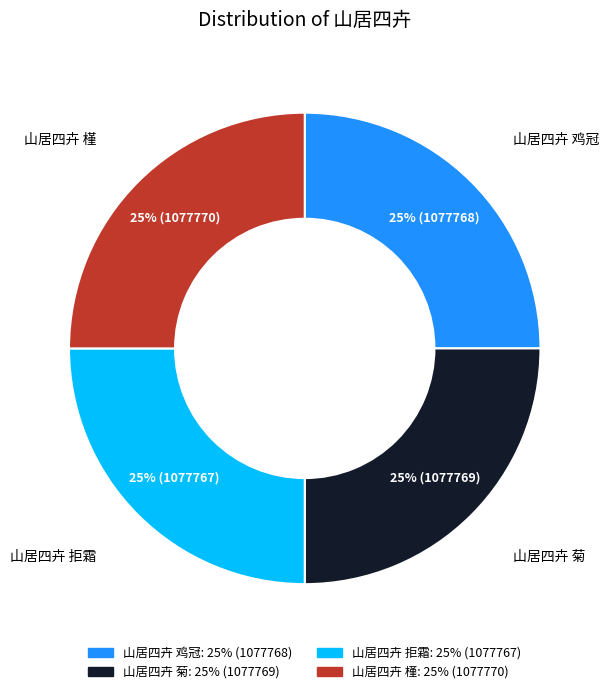

Does 山居四卉 菊 account for over 50% of the chart?

No